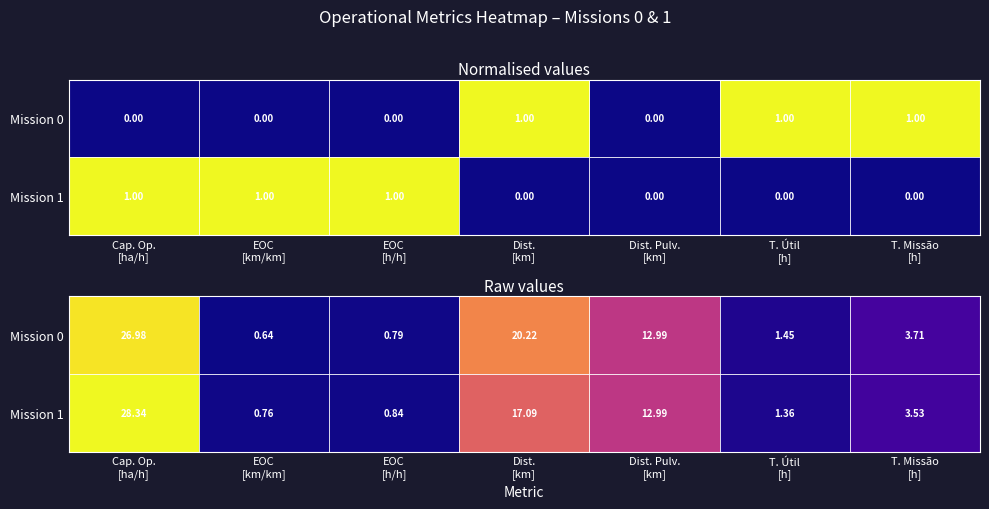

Is the value of Mission 0 at EOC [km/km] greater than the value of Mission 1 at EOC [h/h]?

No